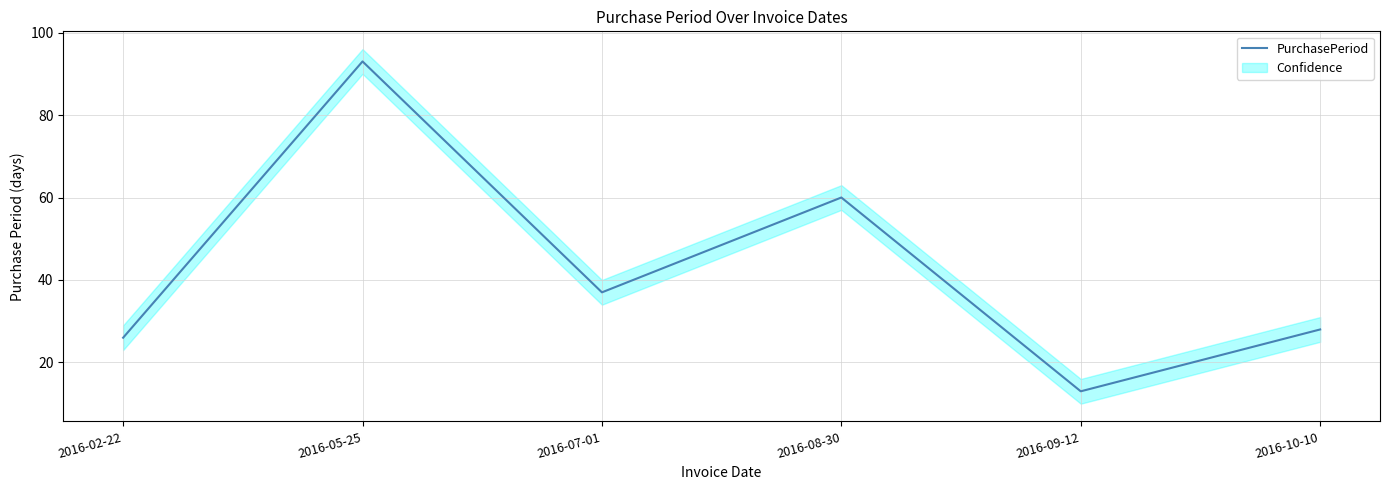

What is the value of the 1st point from the left?

26